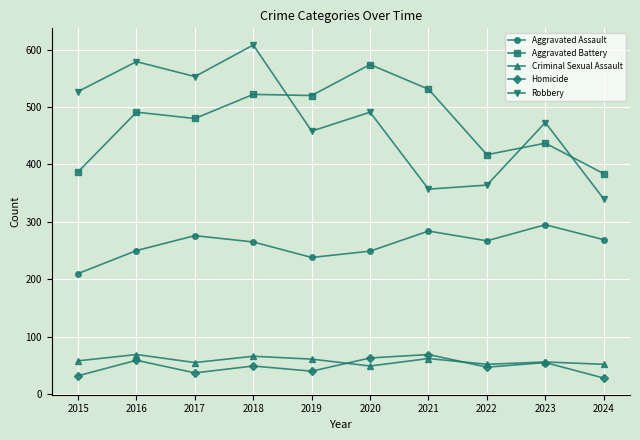

What is the value of the Aggravated Battery point at the 9th from the left?

437